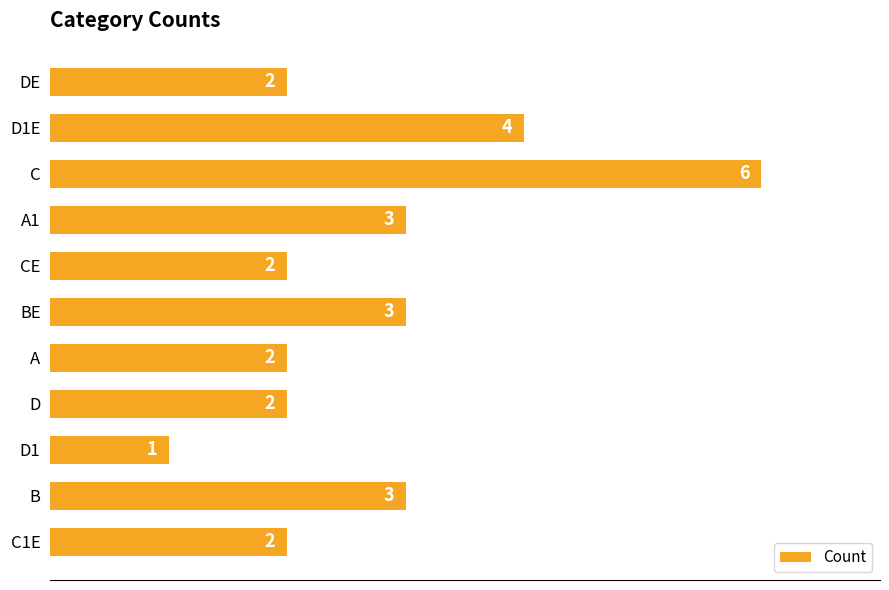

What is the sum of all values?

30